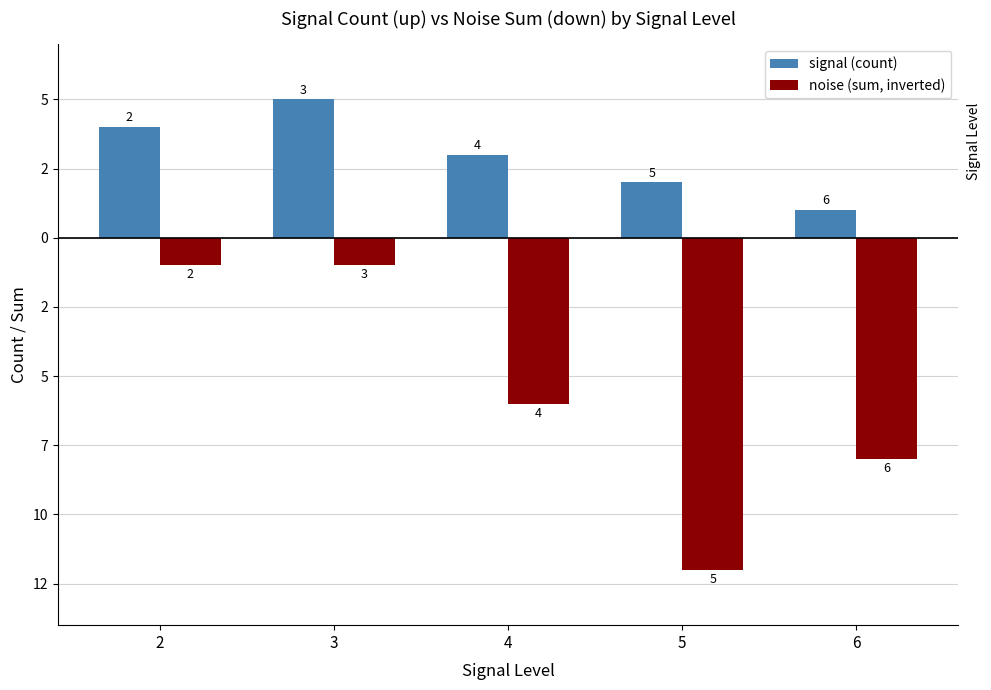

Does the chart contain stacked bars?

No